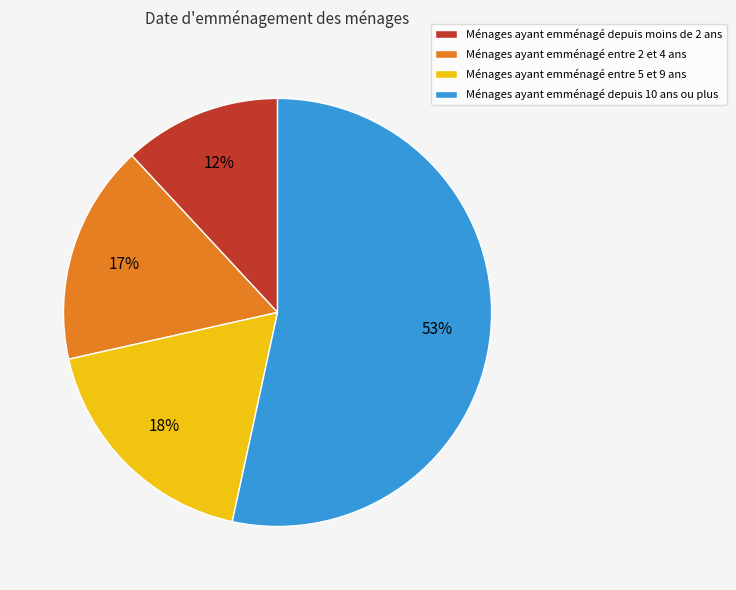

Count the number of slices in the pie.

4